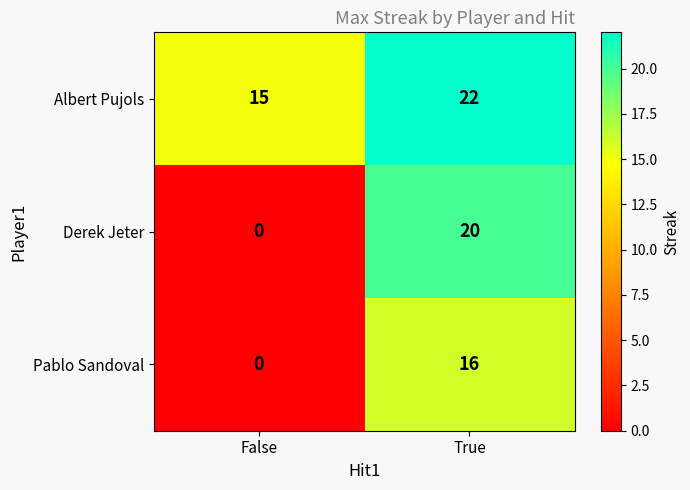

What is the difference between the Pablo Sandoval values at False and True?

16